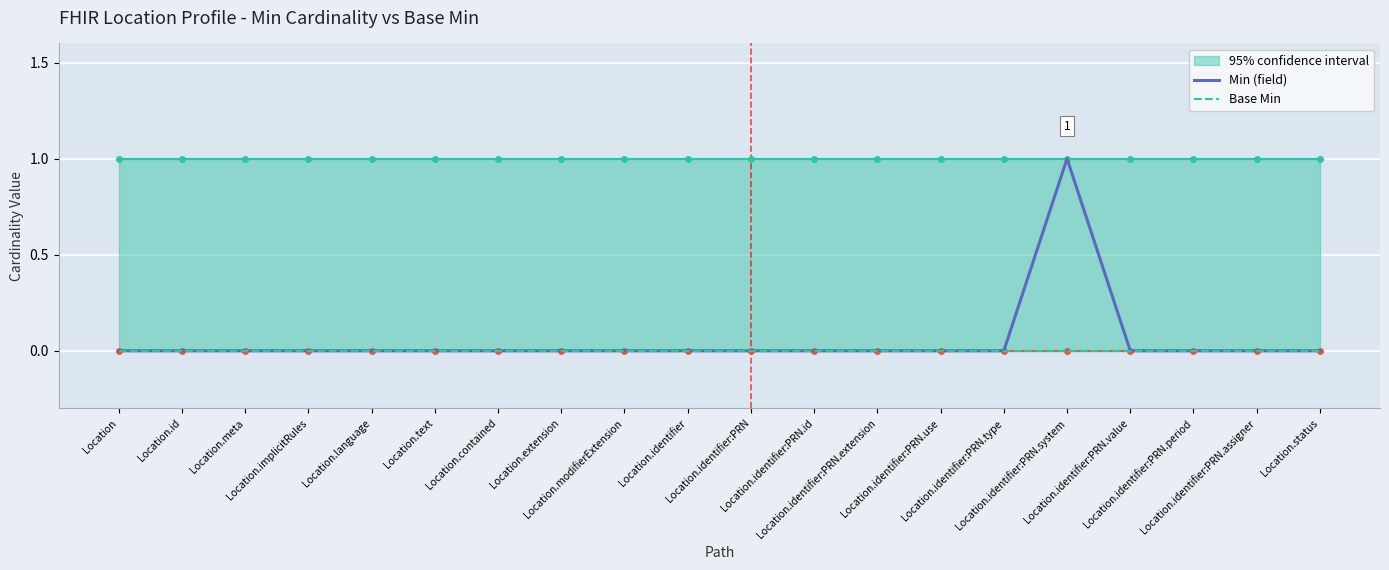

Is this an area chart (filled region under the line)?

No